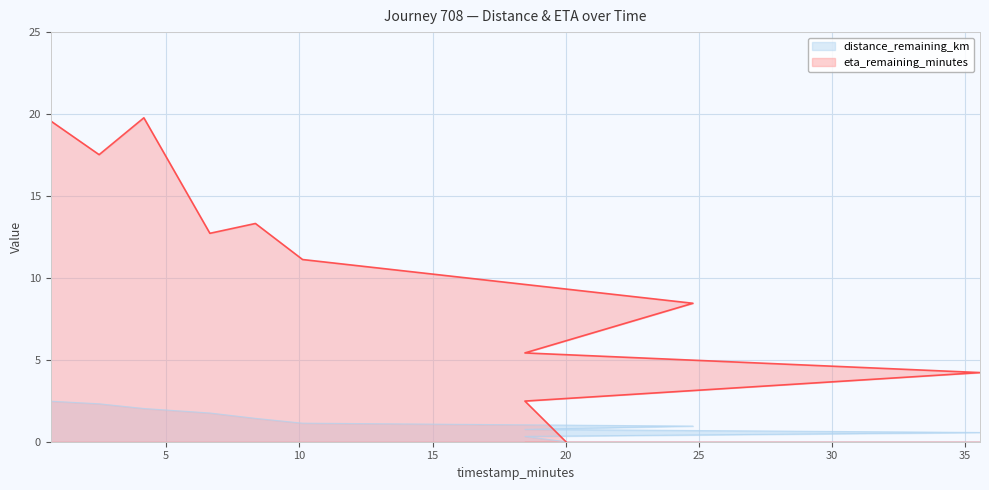

The distance_remaining_km series shows 0.8 at 18.47. True or false?

True